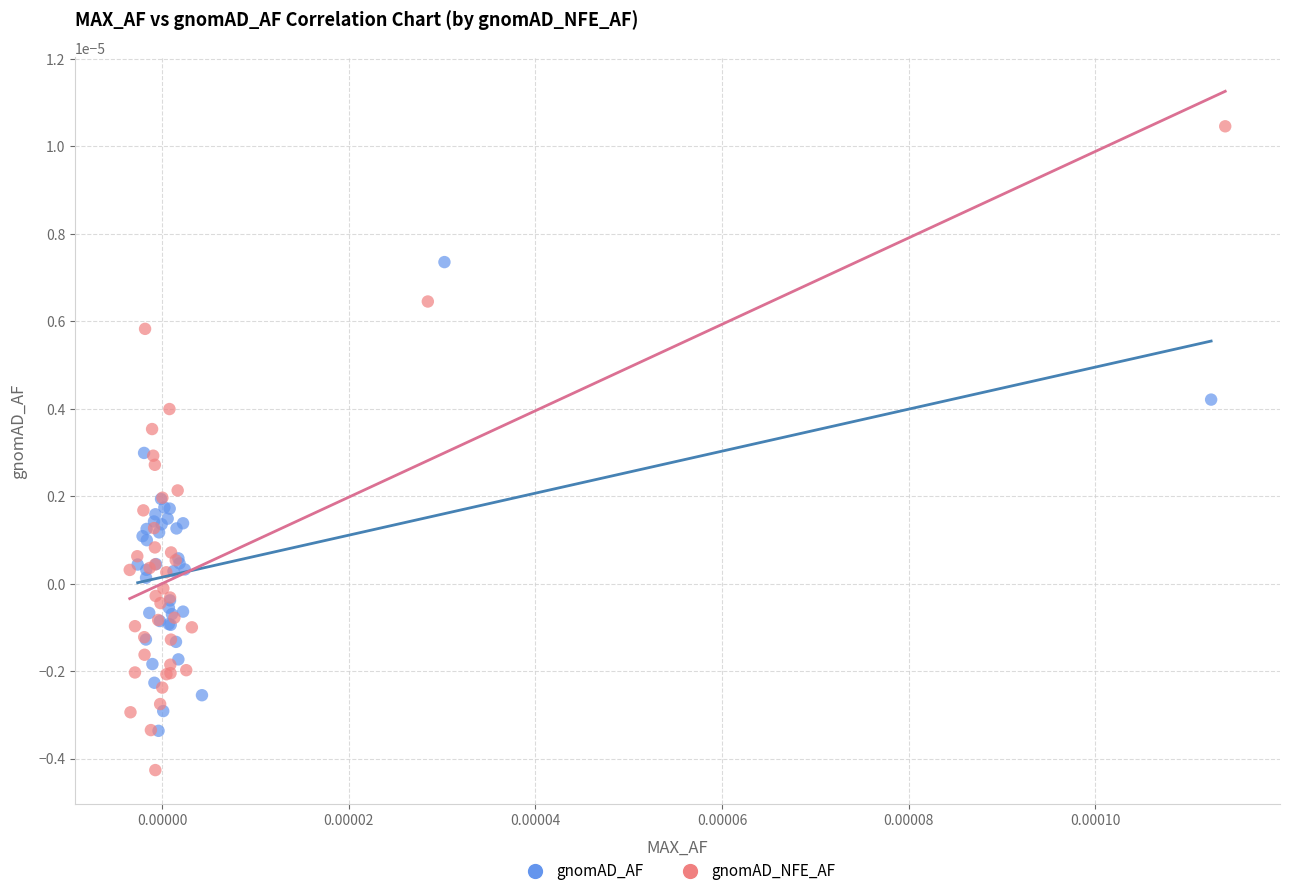

Which series has the widest spread of Y values?

gnomAD_NFE_AF